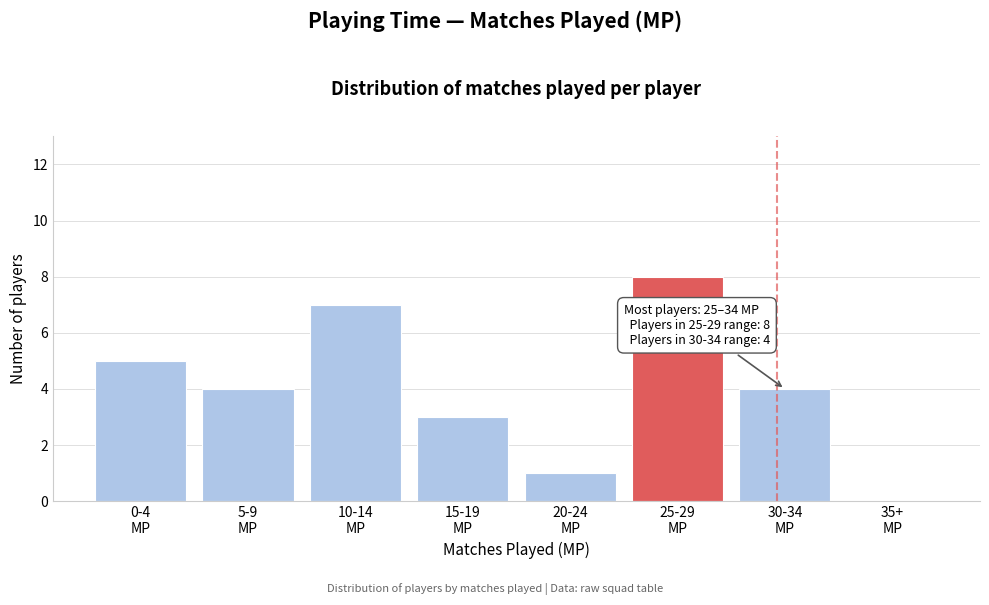

What is the greatest value displayed?

8